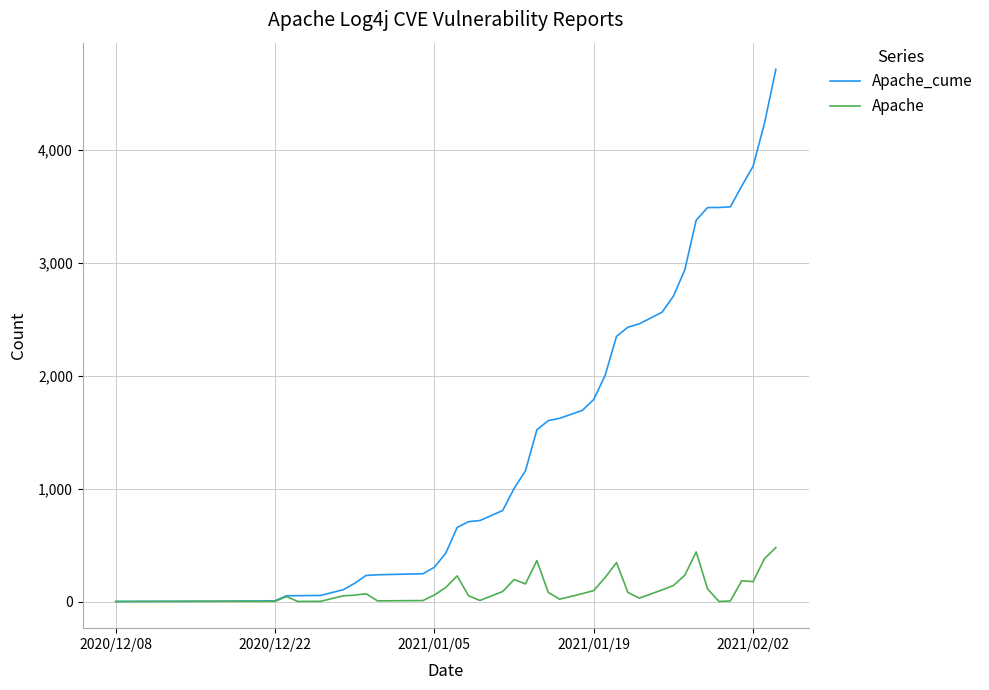

Rank the series by their average value, from lowest to highest.

Apache, Apache_cume